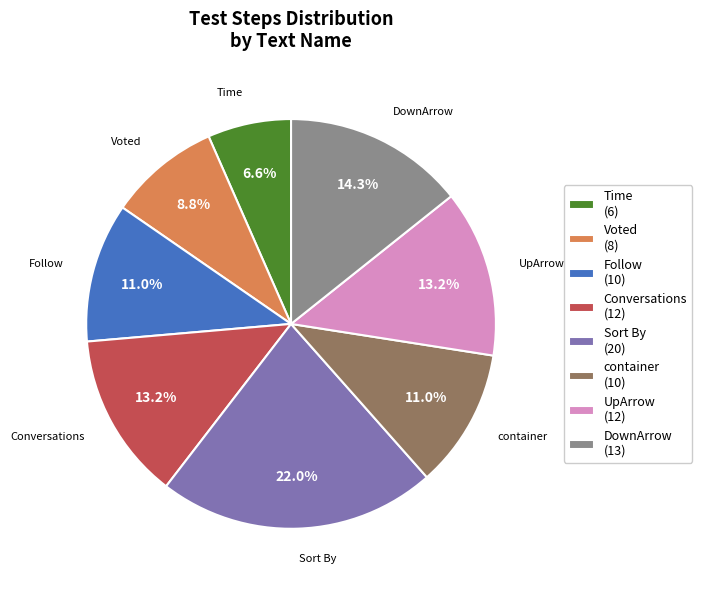

Between Follow (10) and DownArrow (13), which is larger?

DownArrow (13)